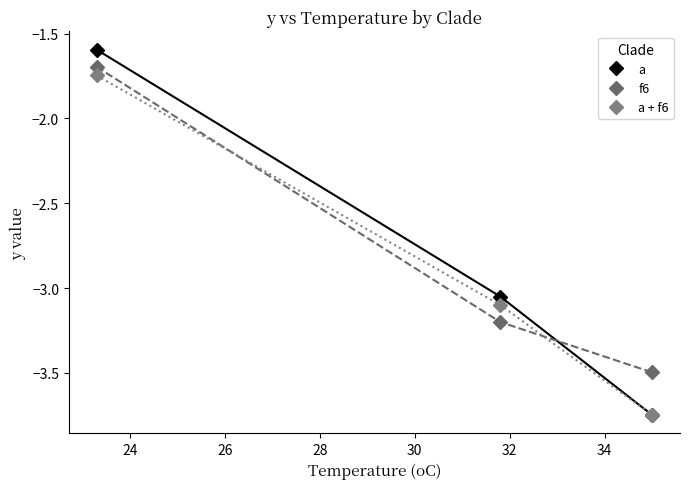

Reading left to right, transcribe all the data shown in this chart.

a: -1.6	-3.0	-3.7
f6: -1.7	-3.2	-3.5
a + f6: -1.7	-3.1	-3.7